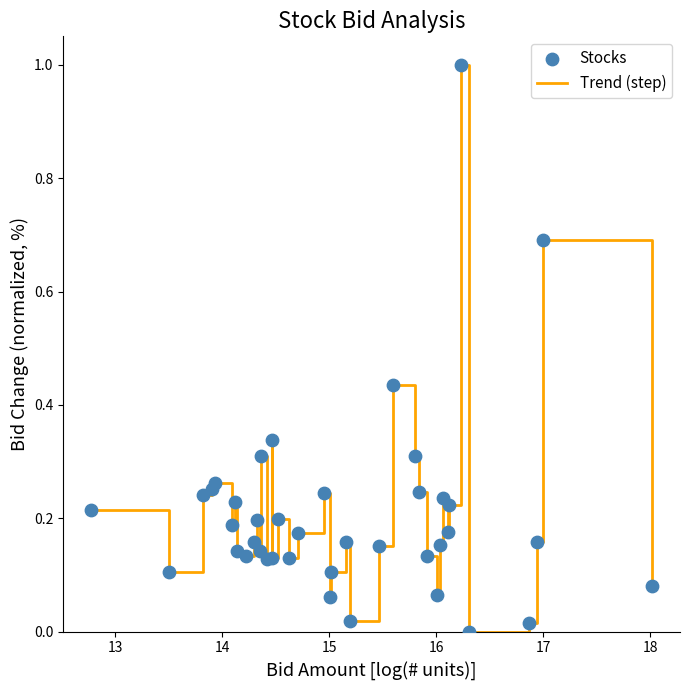

What is the greatest value displayed?

1.0